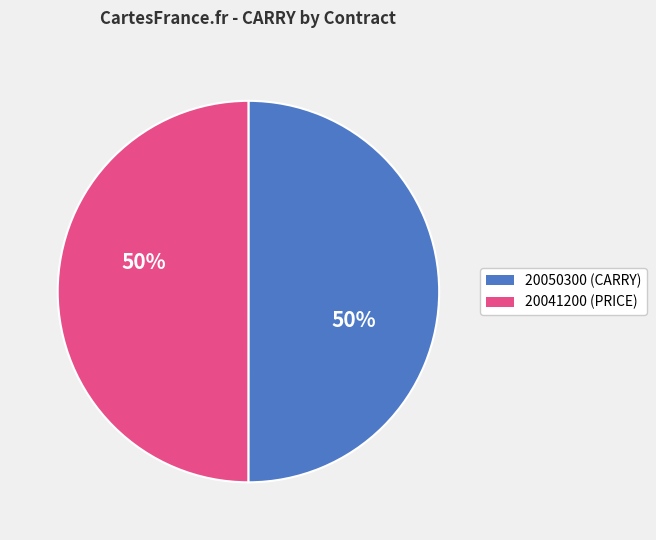

True or false: 20050300 accounts for 58% of the total.

False